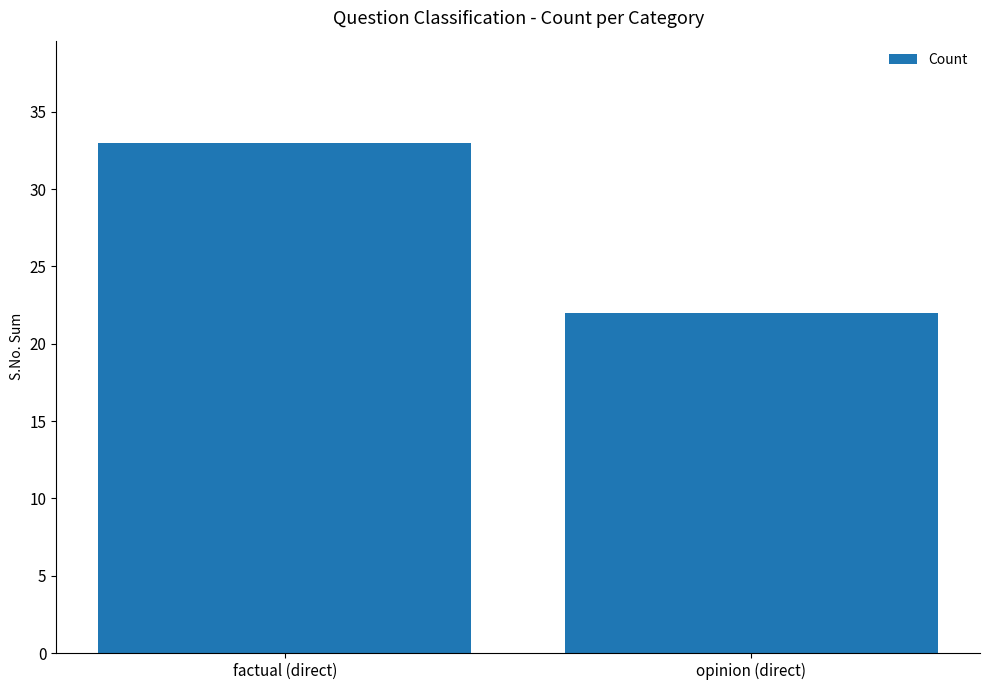

Is it true that the value at factual (direct) is 12?

False